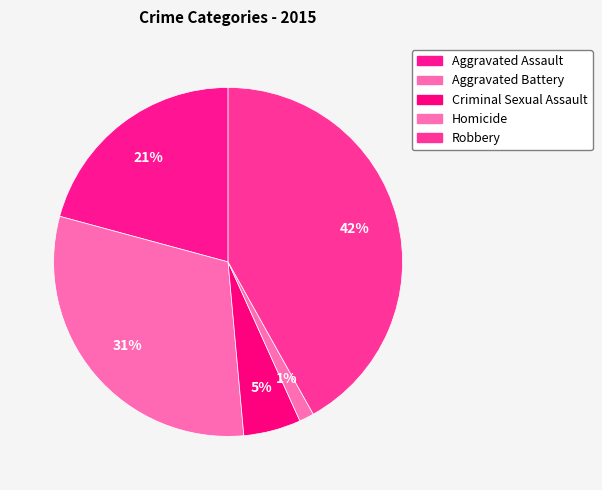

To the nearest percent, what portion does Homicide represent?

1%